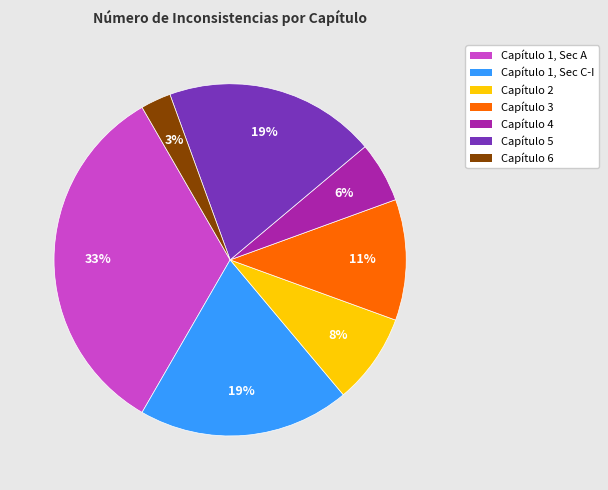

Combined, do Capítulo 2 and Capítulo 5 account for over 50%?

No